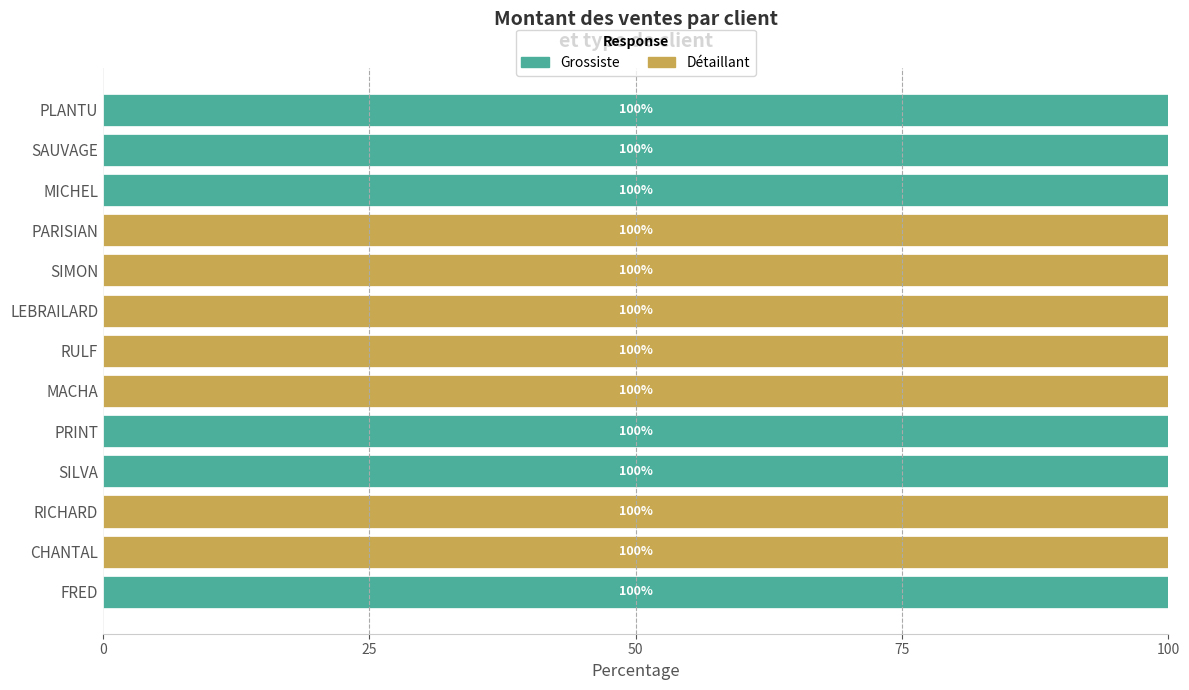

What is the total value across all series at CHANTAL?

100